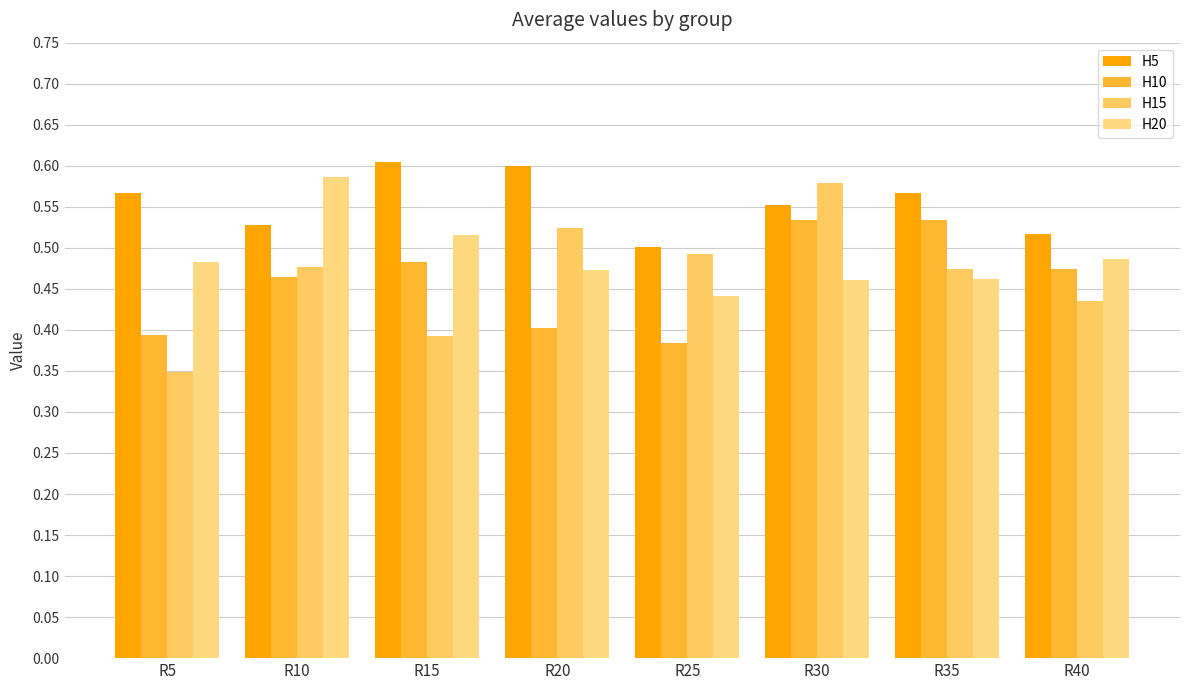

What is the value of the H10 bar at the 1st from the left?

0.4